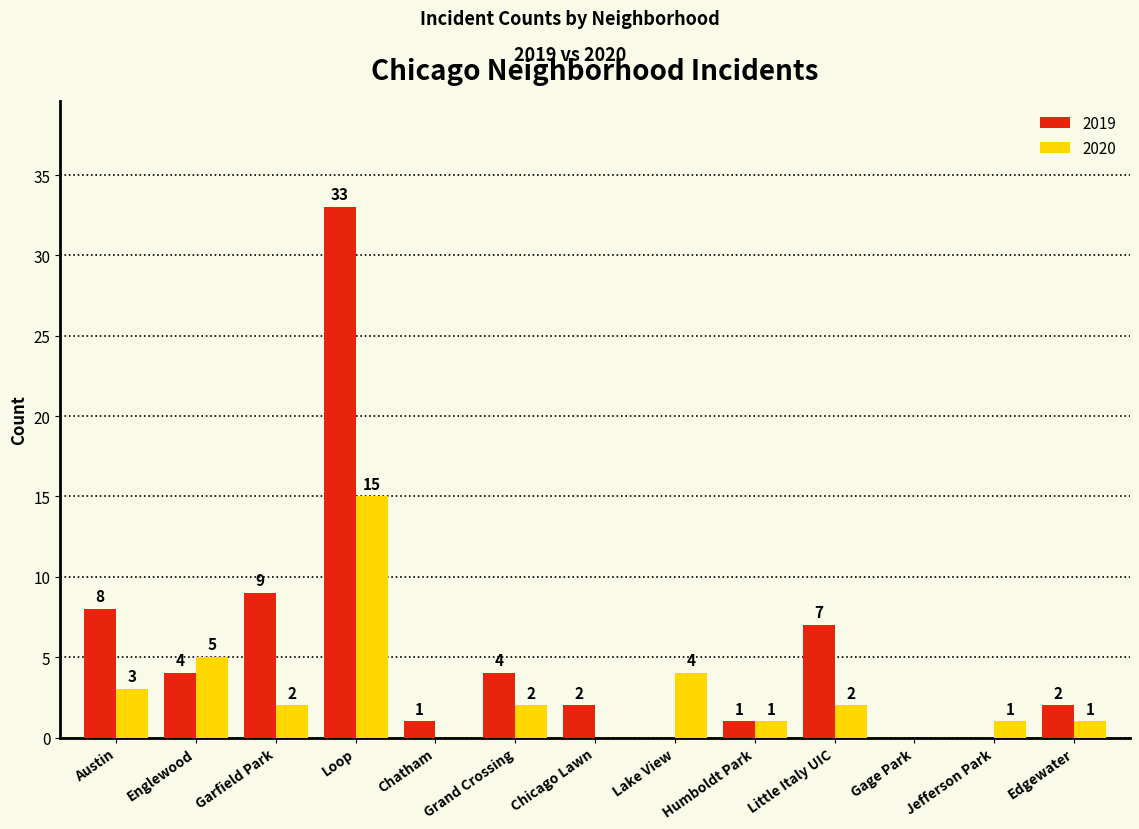

At which label is 2019 closest to 16?

Garfield Park